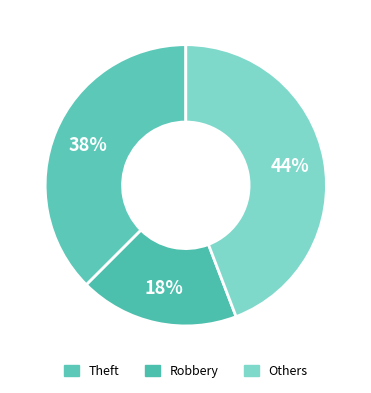

Is there any slice that represents more than half of the pie?

No